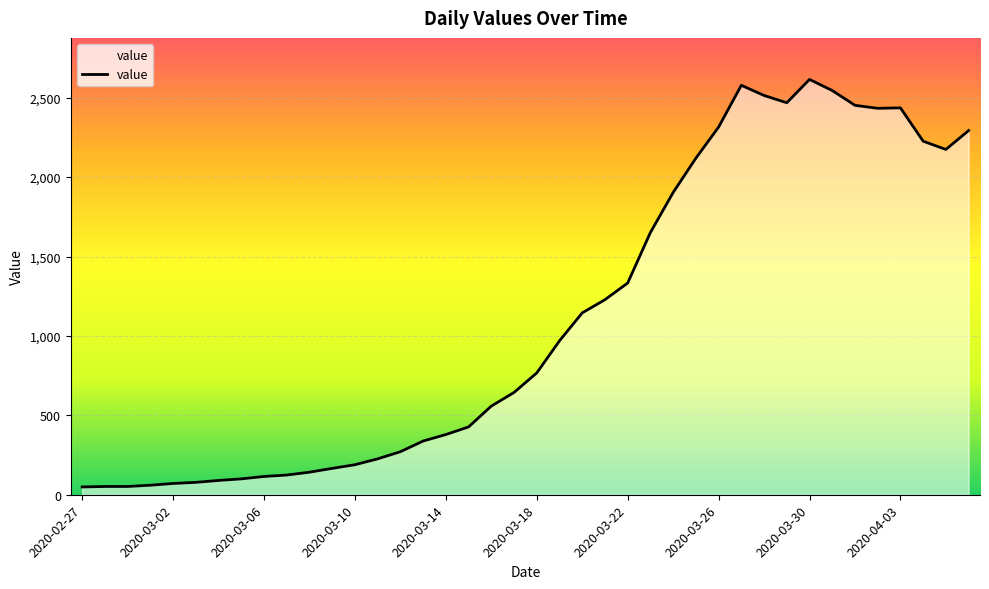

What is the maximum value shown in the chart?

2615